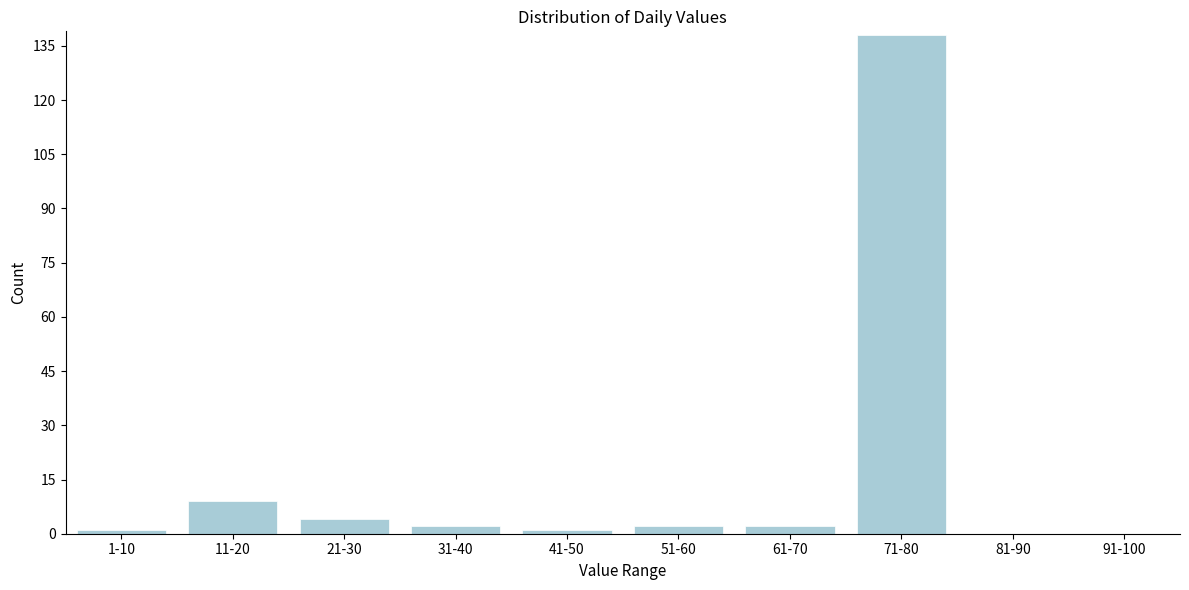

Reading right to left, transcribe all the data shown in this chart.

91-100=0	81-90=0	71-80=138	61-70=2	51-60=2	41-50=1	31-40=2	21-30=4	11-20=9	1-10=1